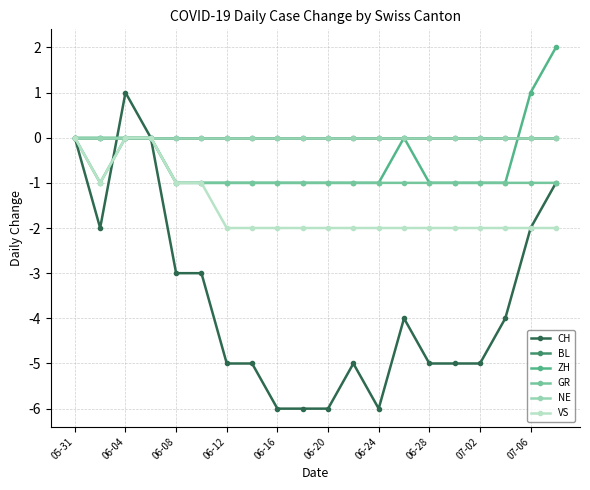

Is this an area chart (filled region under the line)?

No